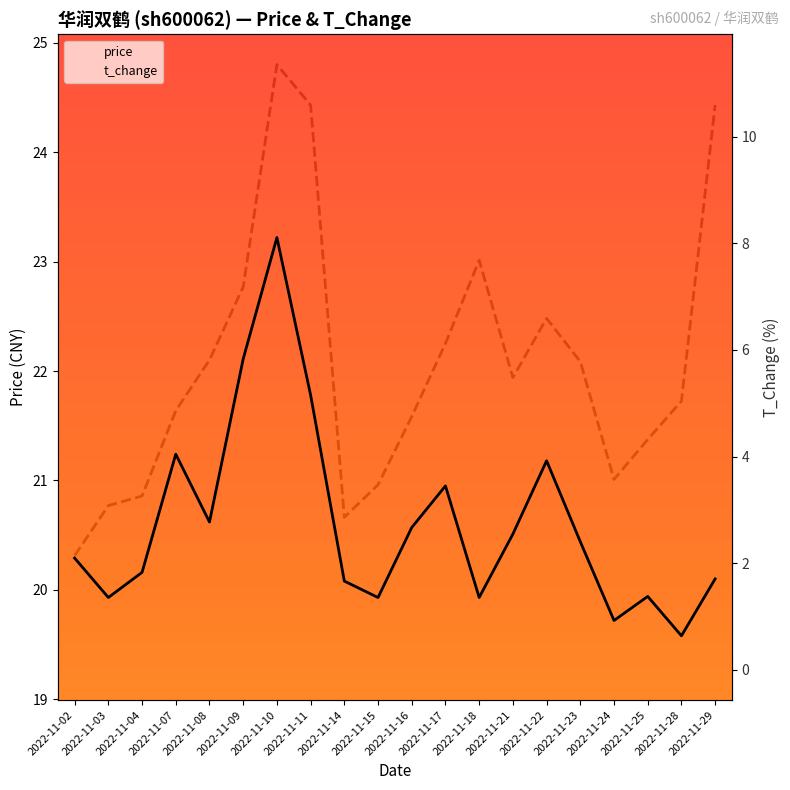

What is the difference between the maximum and minimum values in the price series?

3.6